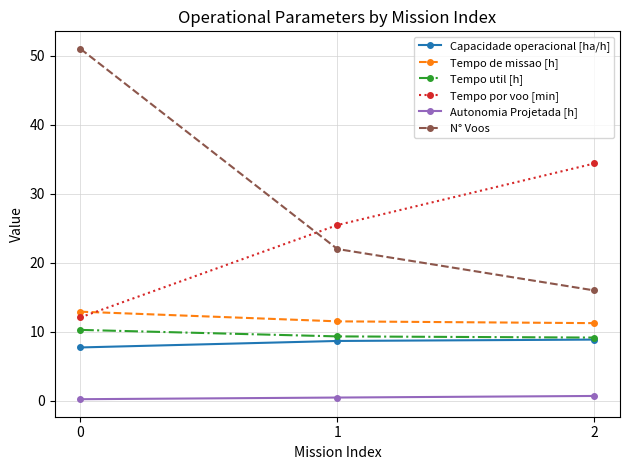

What is the difference between the Tempo de missao [h] values at 1 and 0?

1.4